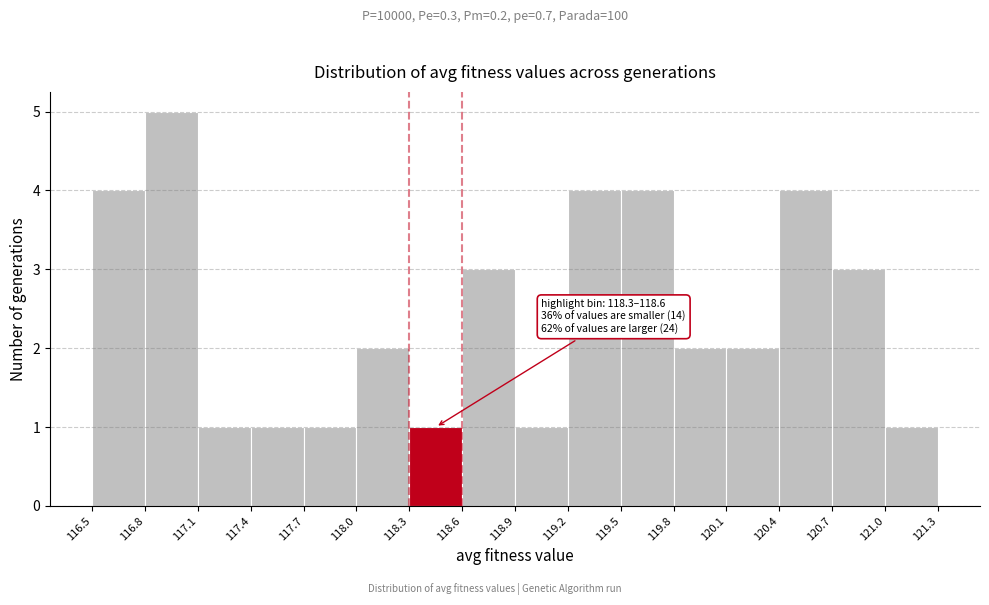

Which range on the x-axis has the tallest bar?

116.8 to 117.1